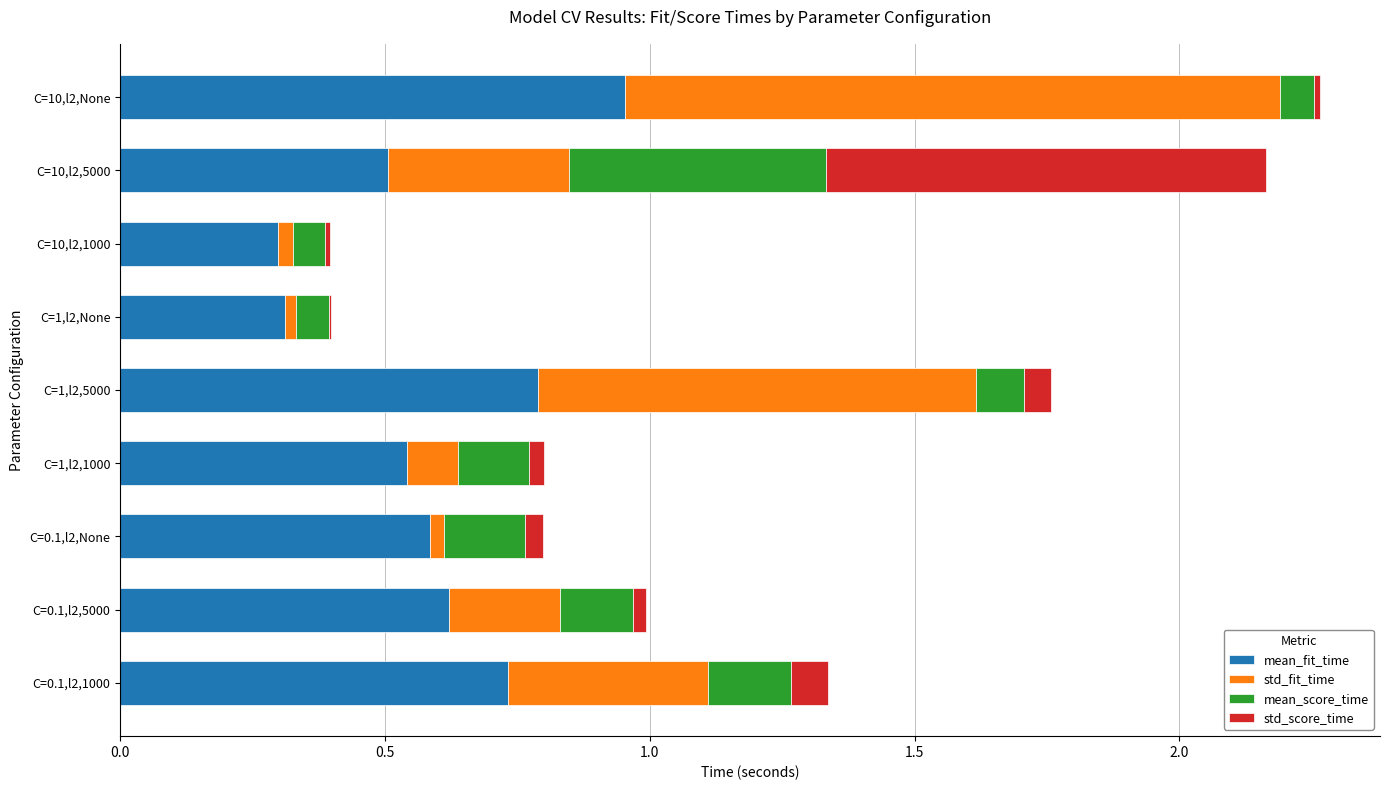

What is the total value across all series at C=0.1,l2,1000?

1.3